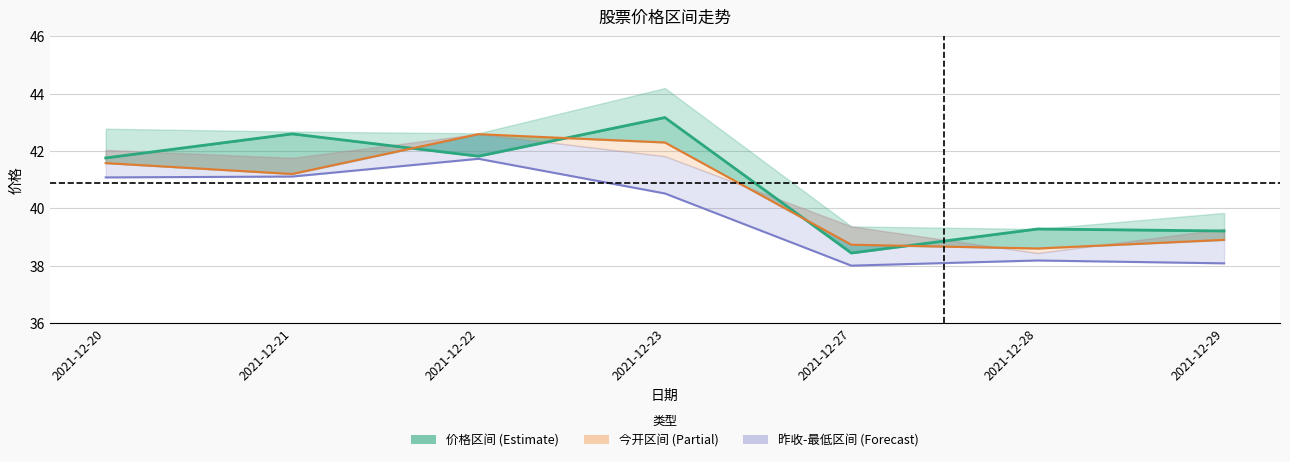

Which category has the highest value across all series?

2021-12-23